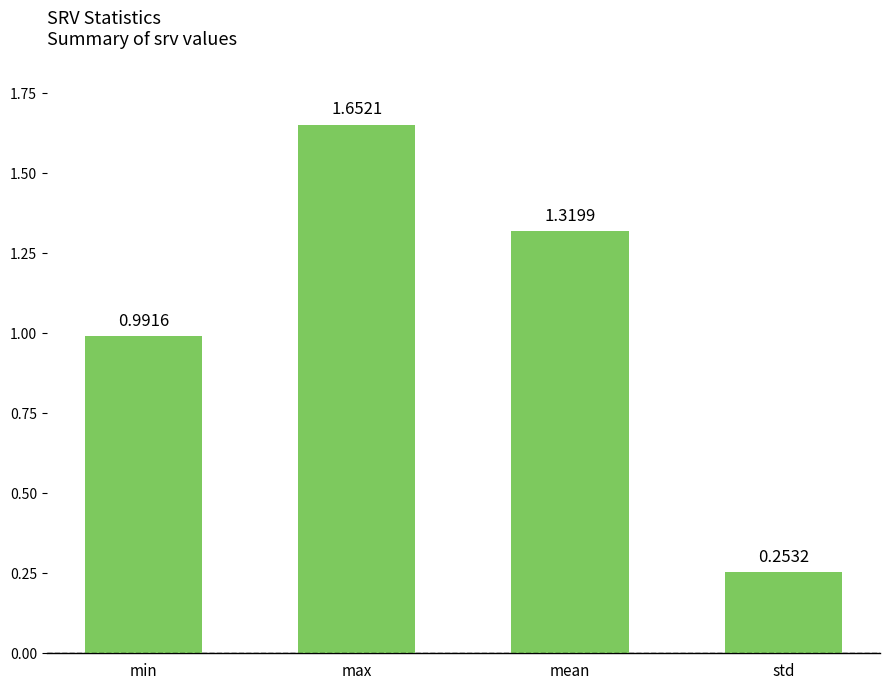

What position from the left is std?

4